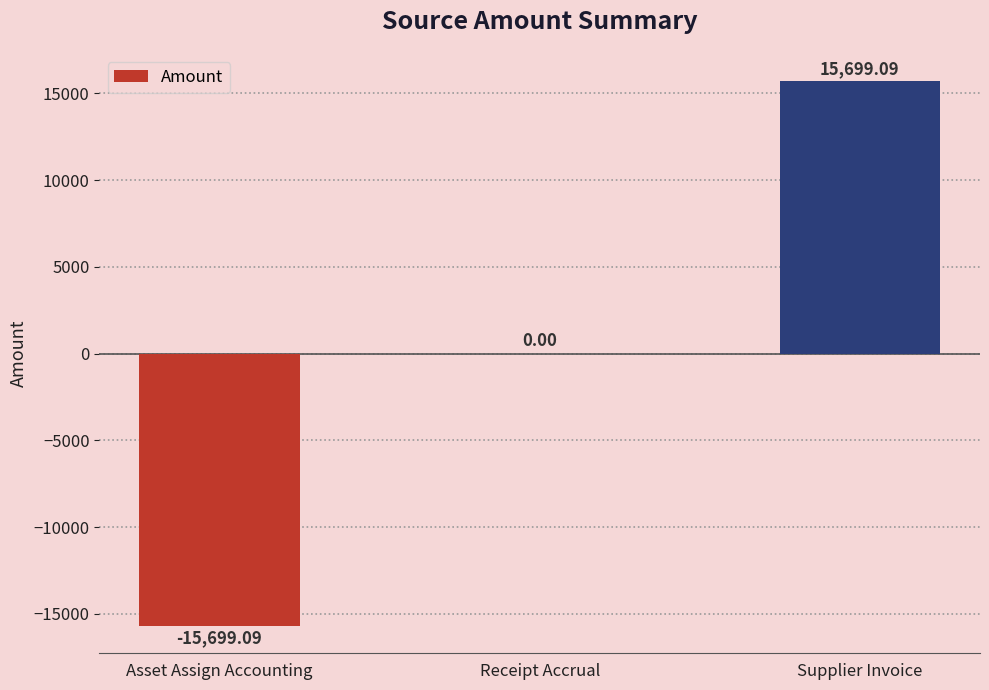

Is it true that the value at Asset Assign Accounting is -15699.1?

True